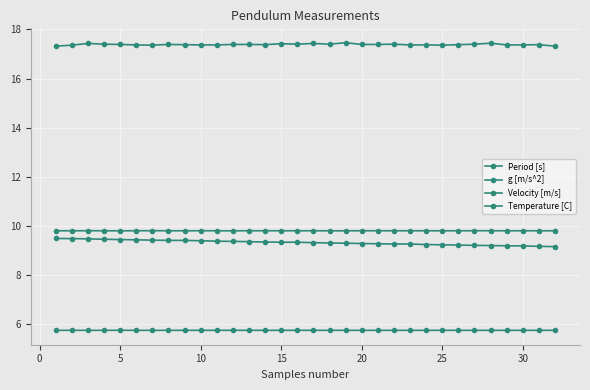

How many series are shown in this chart?

4